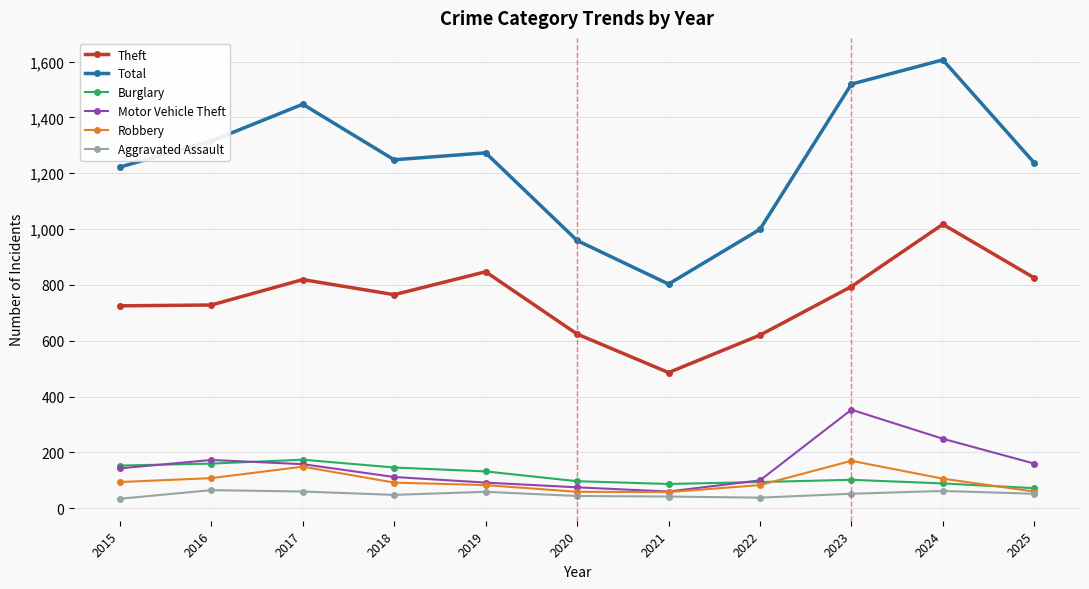

The value of Motor Vehicle Theft at 2017 is 158. True or false?

True